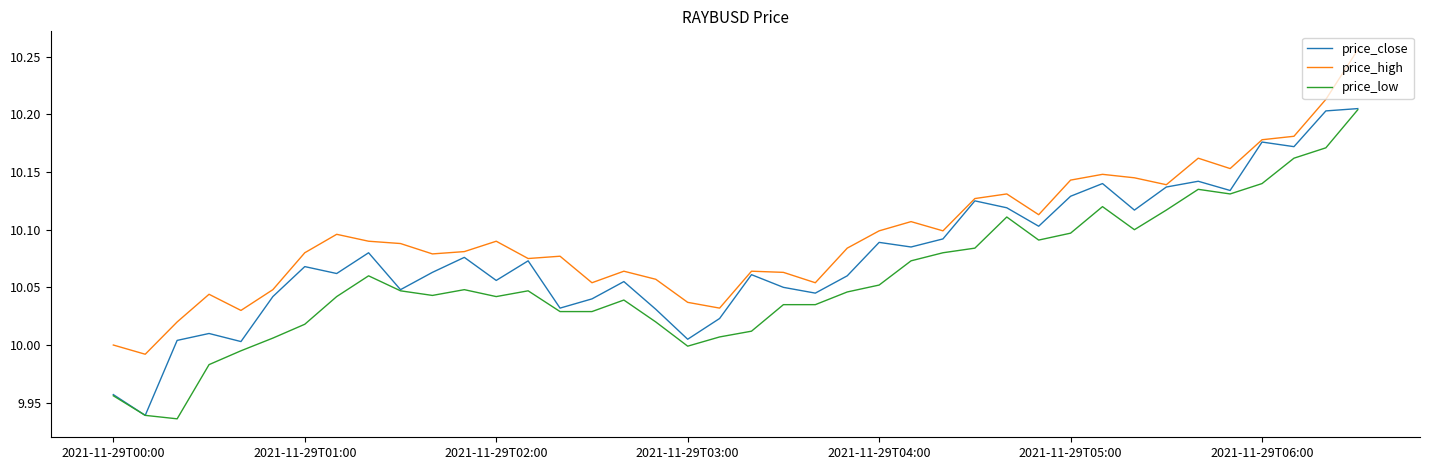

True or false: price_low and price_high intersect in this chart.

False